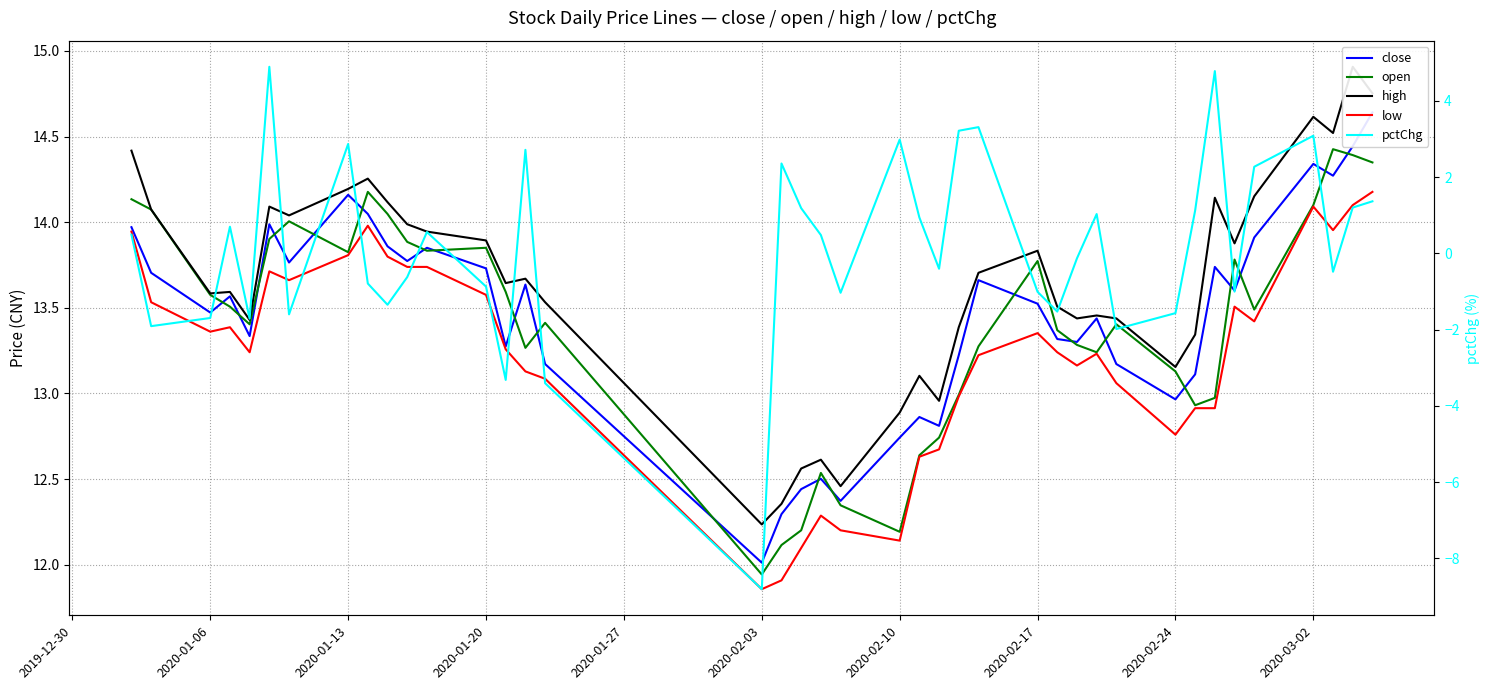

What is the minimum value shown in the chart?

-8.8